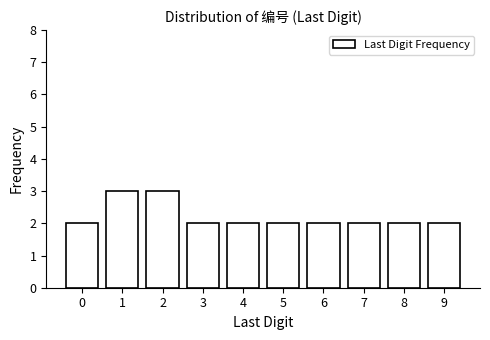

Reading left to right, list all the values displayed in this chart.

2	3	3	2	2	2	2	2	2	2